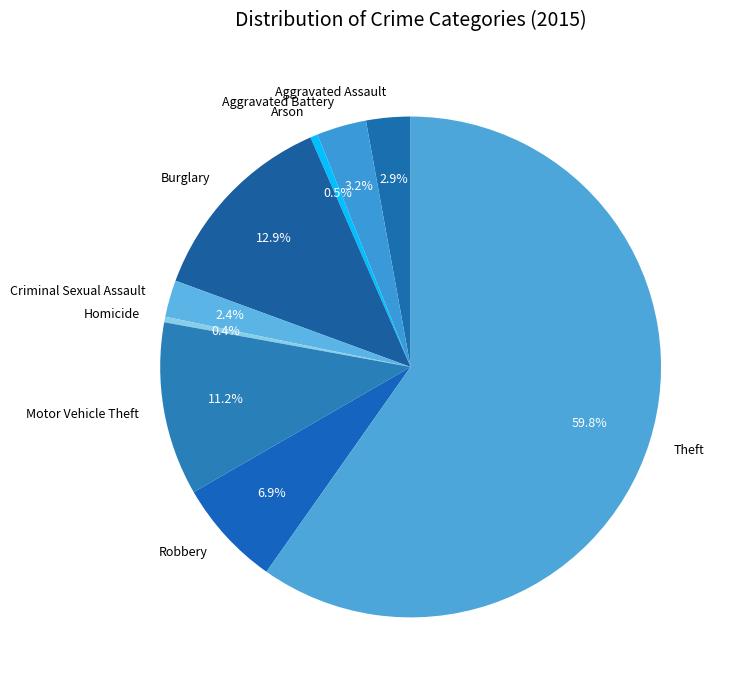

Does any single category account for the majority?

Yes